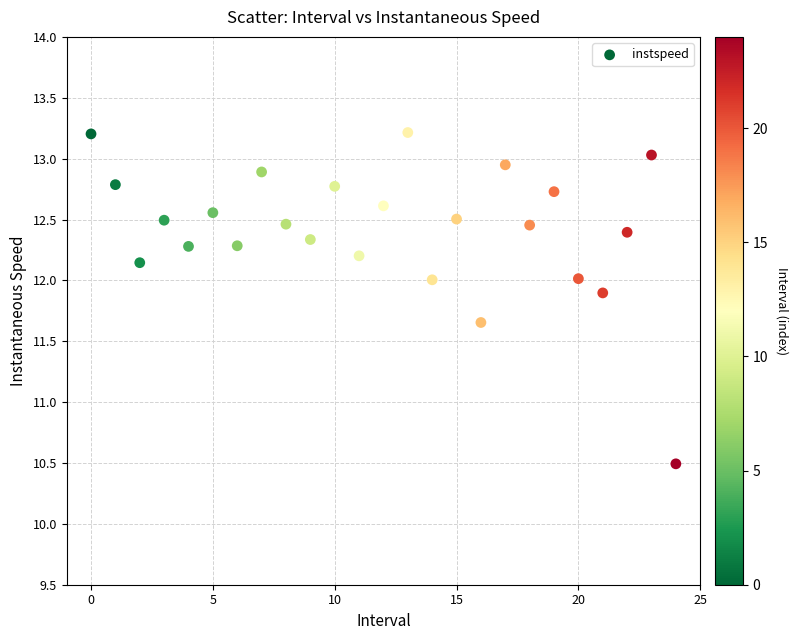

What Y value in the scatter plot is closest to 11?

10.5